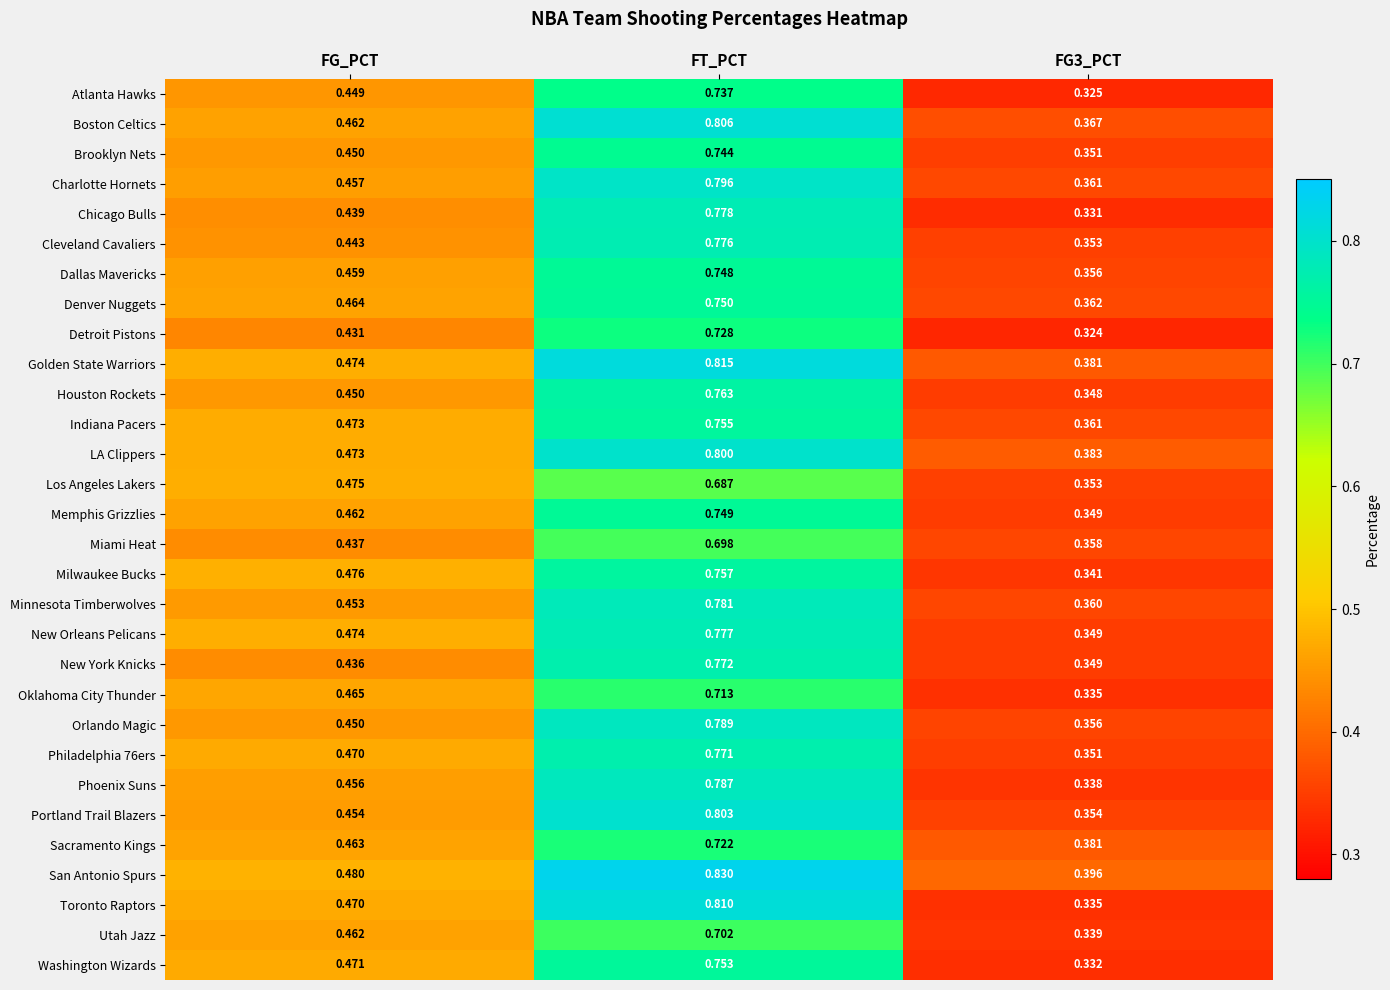

Is the value of Utah Jazz at FG3_PCT greater than the value of Los Angeles Lakers at FG_PCT?

No